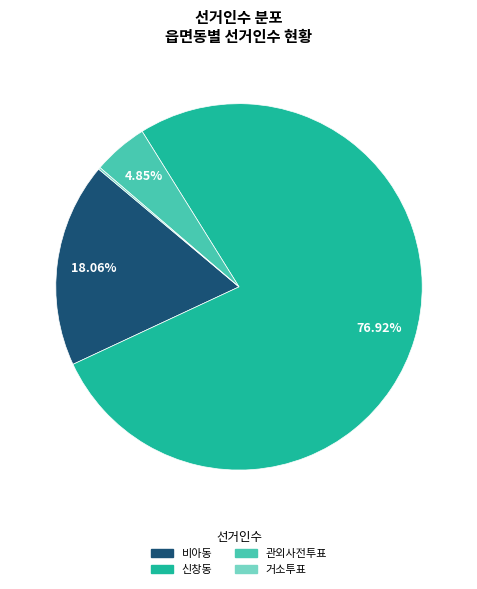

To the nearest percent, what percentage of the pie is 비아동?

18%